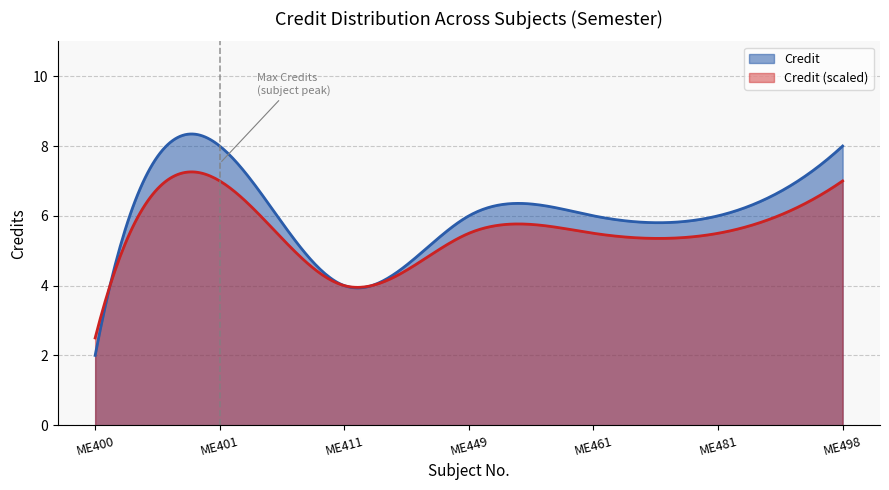

True or false: the data shows 6 at ME481.

True